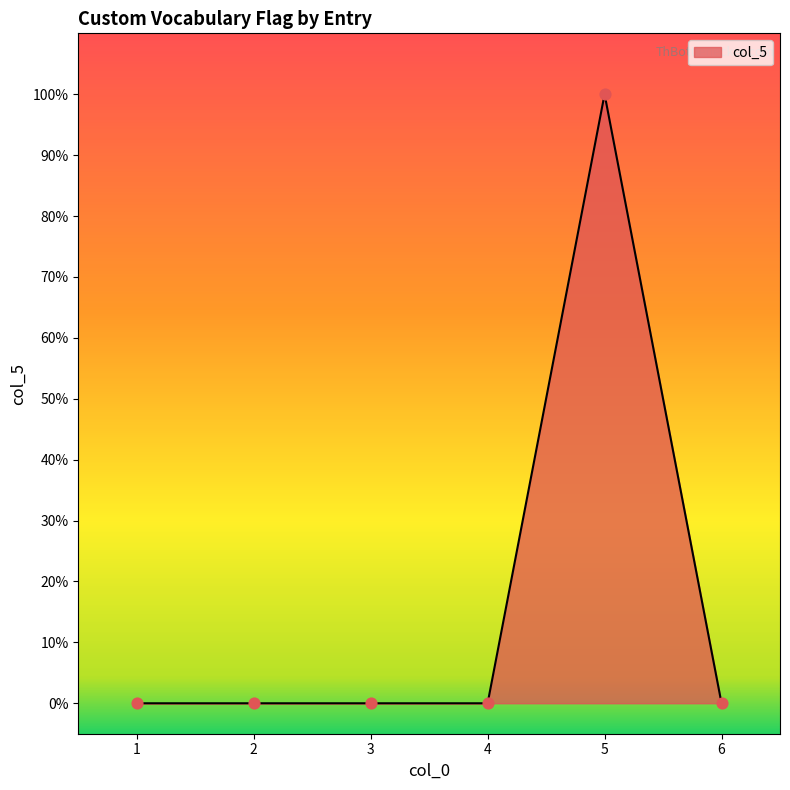

Does the chart have visible grid lines?

No